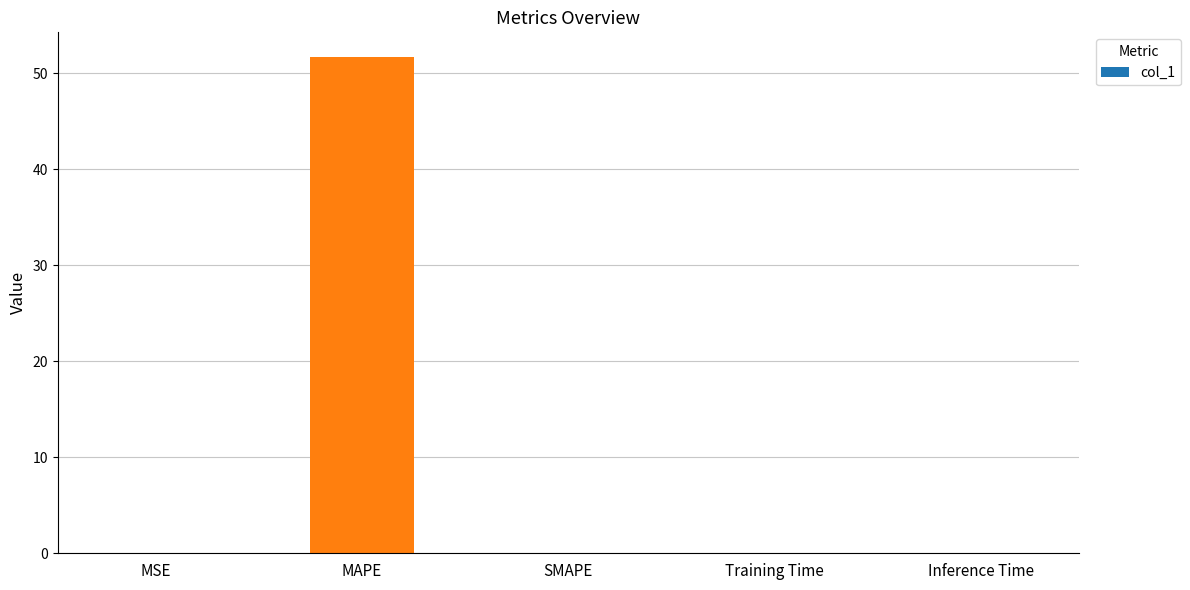

True or false: the data shows 0.0 at SMAPE.

True